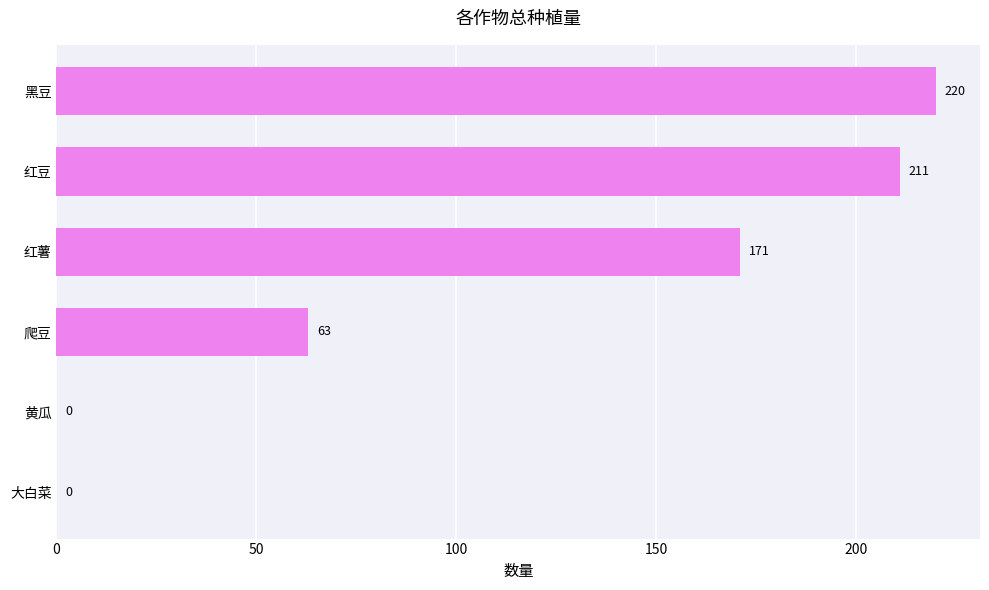

Where is the data nearest to the value 110?

爬豆